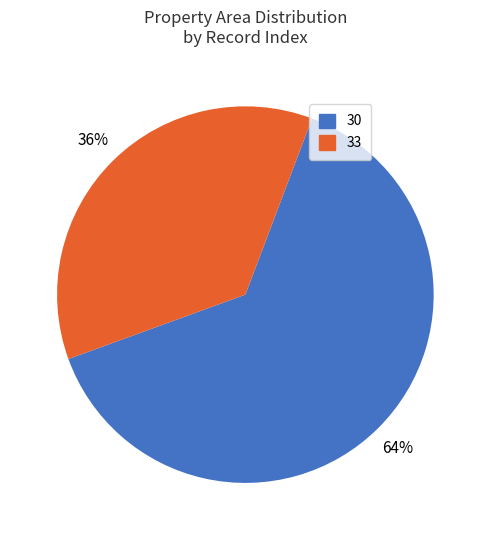

What is the largest slice in the pie chart?

30